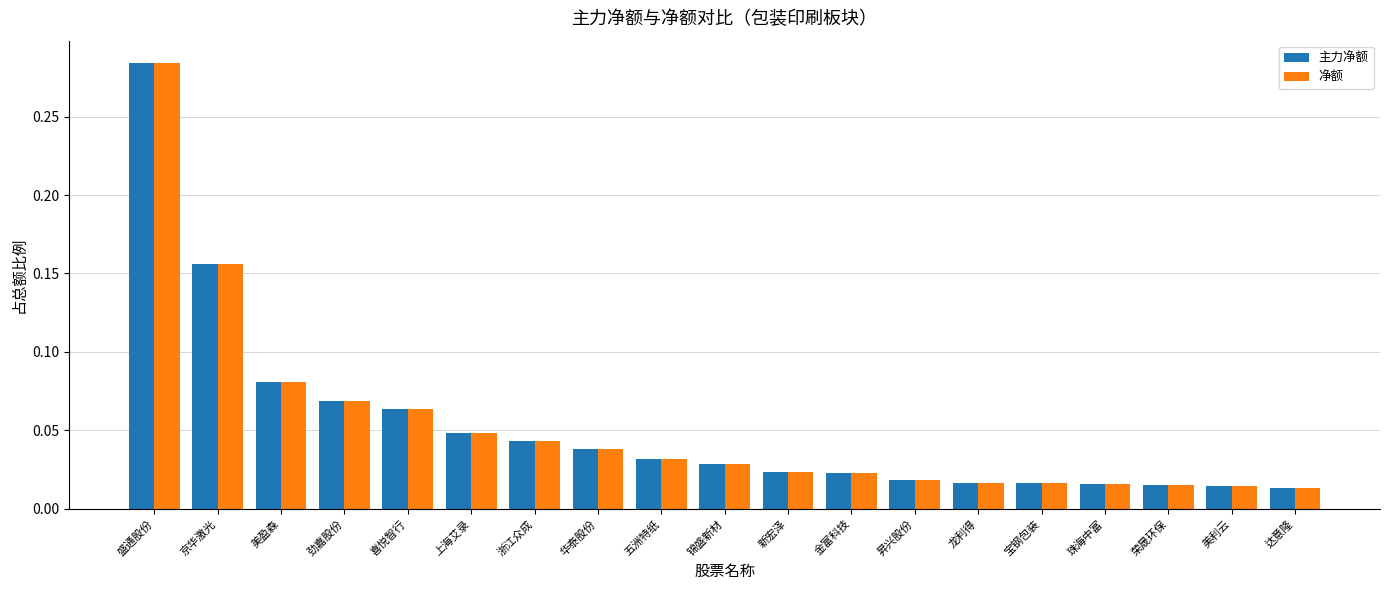

At which label does 主力净额 reach its peak?

盛通股份